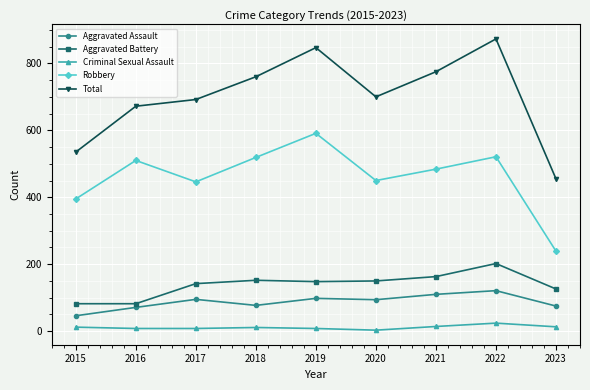

In Robbery, how many points are lower than both neighbors (excluding endpoints)?

2